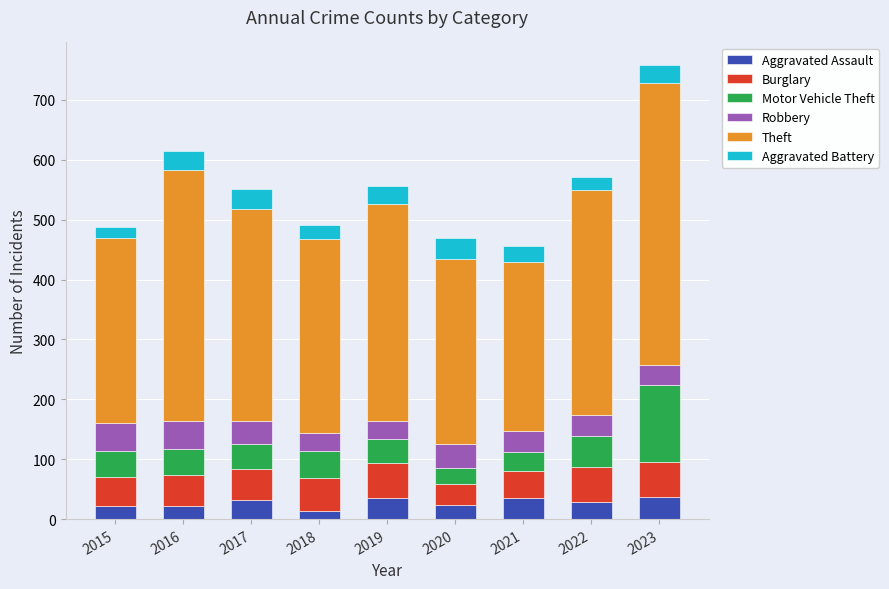

At which category is the sum across all series the highest?

2023